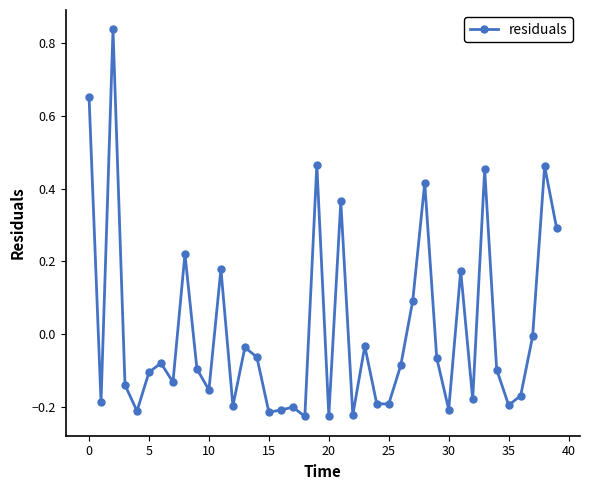

How many points are lower than both their immediate neighbors (excluding endpoints)?

13